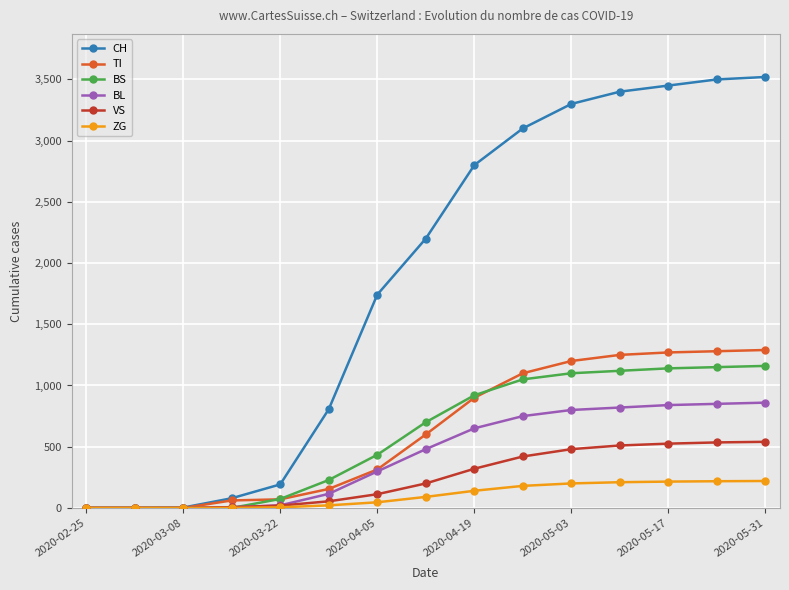

What is the maximum value for VS?

540